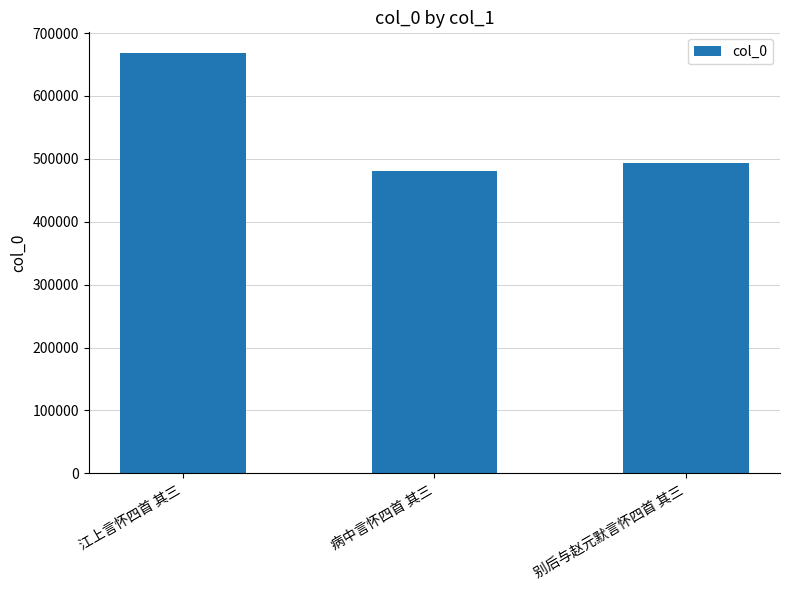

What is the label of the 3rd bar from the left?

别后与赵元默言怀四首 其三